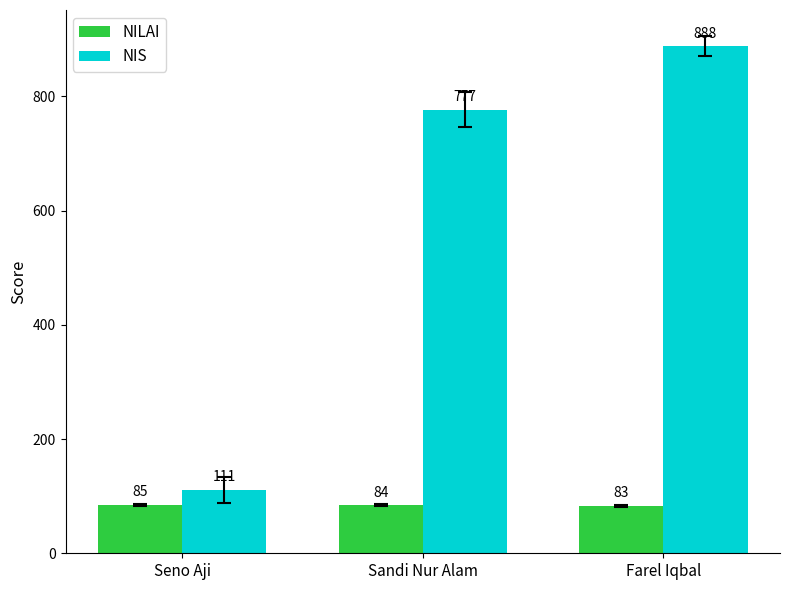

How many values in the NILAI series are below 84?

1